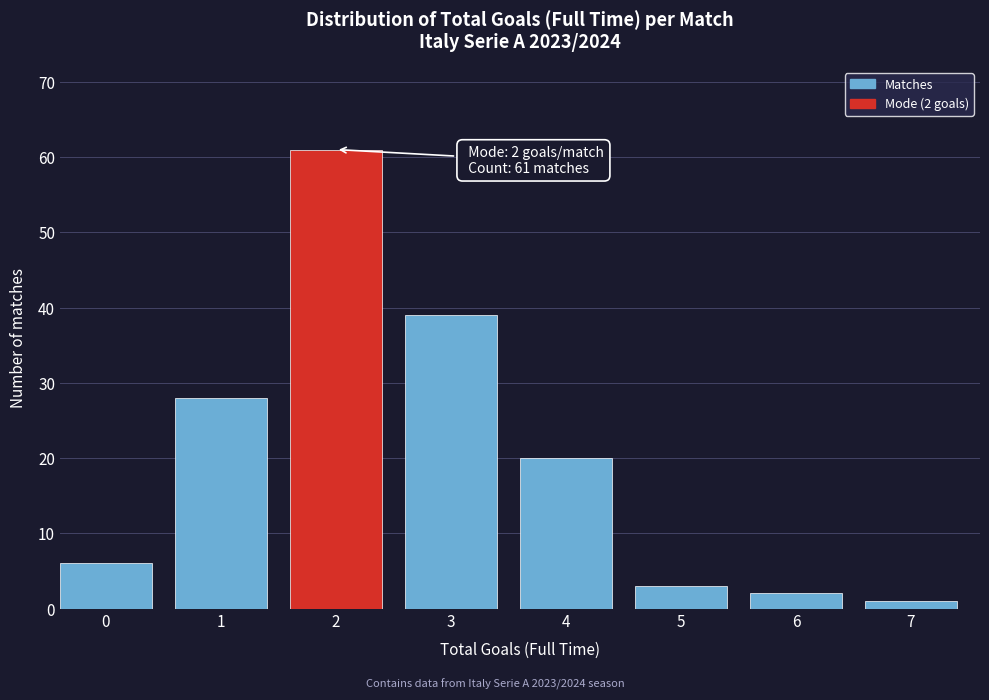

Reading left to right, what are all the values shown in this chart?

0=6	1=28	2=61	3=39	4=20	5=3	6=2	7=1